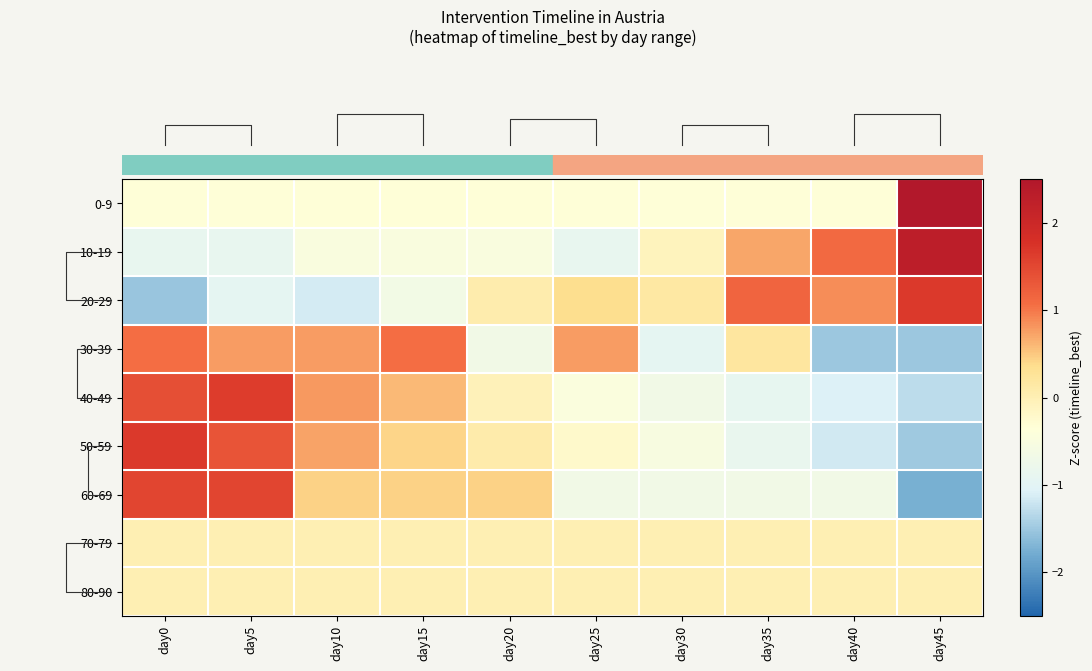

Reading left to right, what are all the values shown in this chart?

row_0: day0=-0.3	day5=-0.3	day10=-0.3	day15=-0.3	day20=-0.3	day25=-0.3	day30=-0.3	day35=-0.3	day40=-0.3	day45=3.0
row_1: day0=-0.9	day5=-0.9	day10=-0.5	day15=-0.5	day20=-0.5	day25=-0.9	day30=-0.1	day35=0.7	day40=1.1	day45=2.3
row_2: day0=-1.5	day5=-0.9	day10=-1.1	day15=-0.6	day20=0.1	day25=0.4	day30=0.2	day35=1.2	day40=0.9	day45=1.7
row_3: day0=1.1	day5=0.8	day10=0.8	day15=1.1	day20=-0.7	day25=0.8	day30=-0.9	day35=0.2	day40=-1.5	day45=-1.5
row_4: day0=1.4	day5=1.6	day10=0.8	day15=0.6	day20=-0.0	day25=-0.5	day30=-0.7	day35=-0.9	day40=-1.1	day45=-1.3
row_5: day0=1.7	day5=1.4	day10=0.7	day15=0.4	day20=0.1	day25=-0.2	day30=-0.5	day35=-0.9	day40=-1.2	day45=-1.5
row_6: day0=1.5	day5=1.5	day10=0.4	day15=0.4	day20=0.4	day25=-0.7	day30=-0.7	day35=-0.7	day40=-0.7	day45=-1.7
row_7: day0=0.0	day5=0.0	day10=0.0	day15=0.0	day20=0.0	day25=0.0	day30=0.0	day35=0.0	day40=0.0	day45=0.0
row_8: day0=0.0	day5=0.0	day10=0.0	day15=0.0	day20=0.0	day25=0.0	day30=0.0	day35=0.0	day40=0.0	day45=0.0